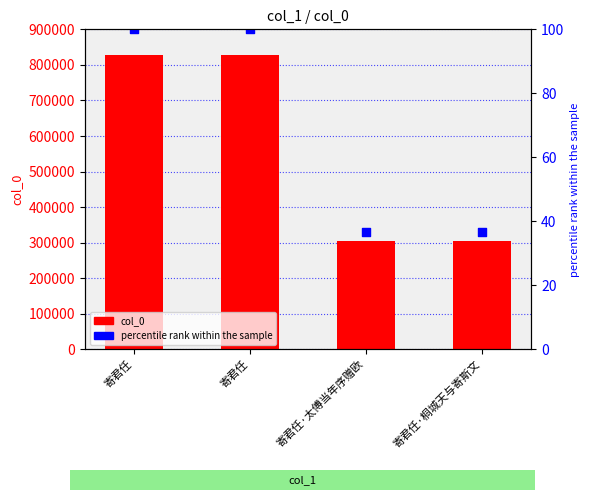

Which series has the largest total across all categories?

col_0